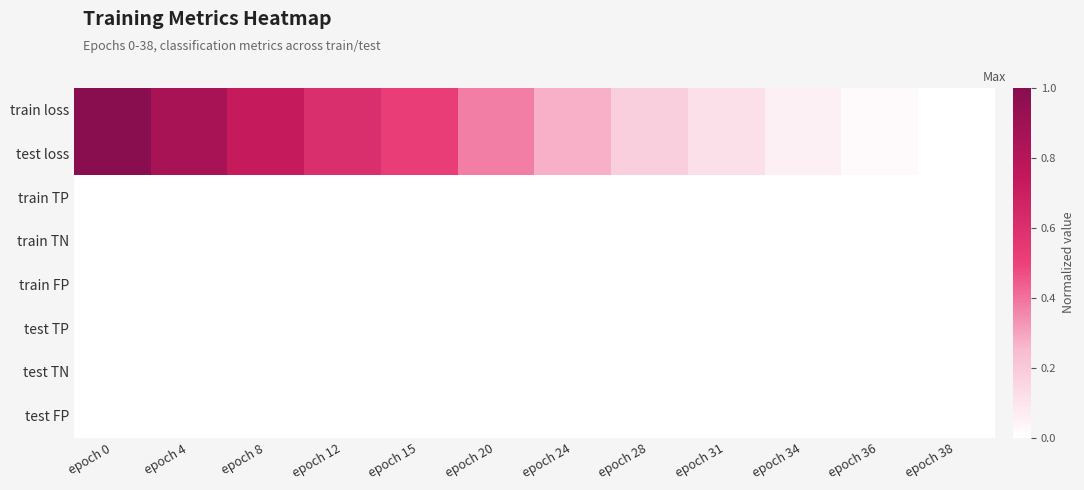

What is the total value across all series at epoch 4?

1.7